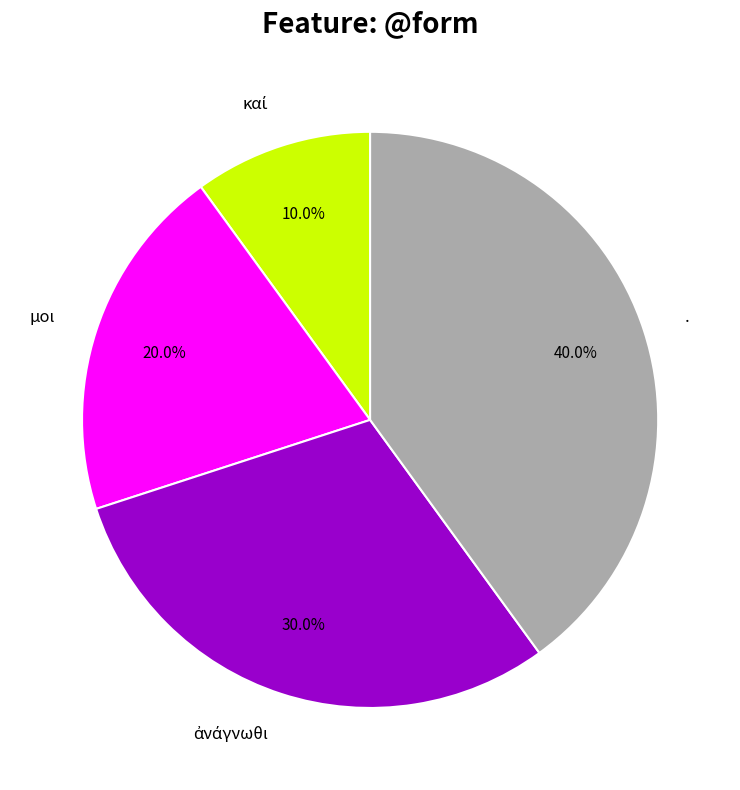

What percentage do μοι and . together represent?

60.0%